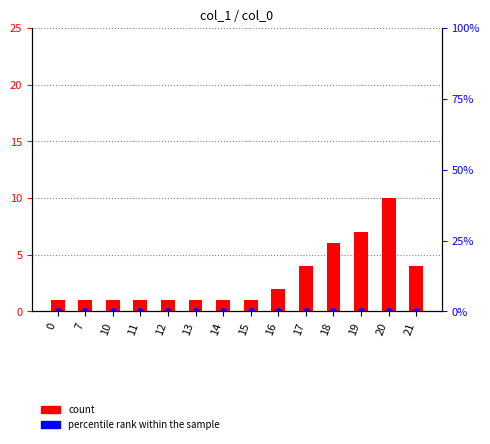

At which category is the sum across all series the highest?

20